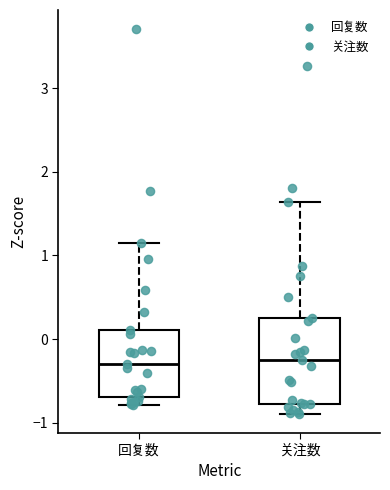

Where is the upper edge of the box for 关注数 on the y-axis? The values are not printed on the chart, so give them approximately, as read against the axis.

0.3